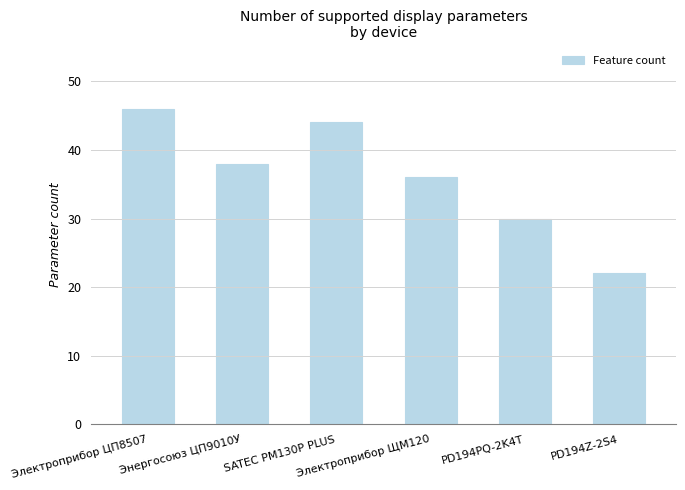

What is the change in value from PD194PQ-2K4T to PD194Z-2S4?

-8